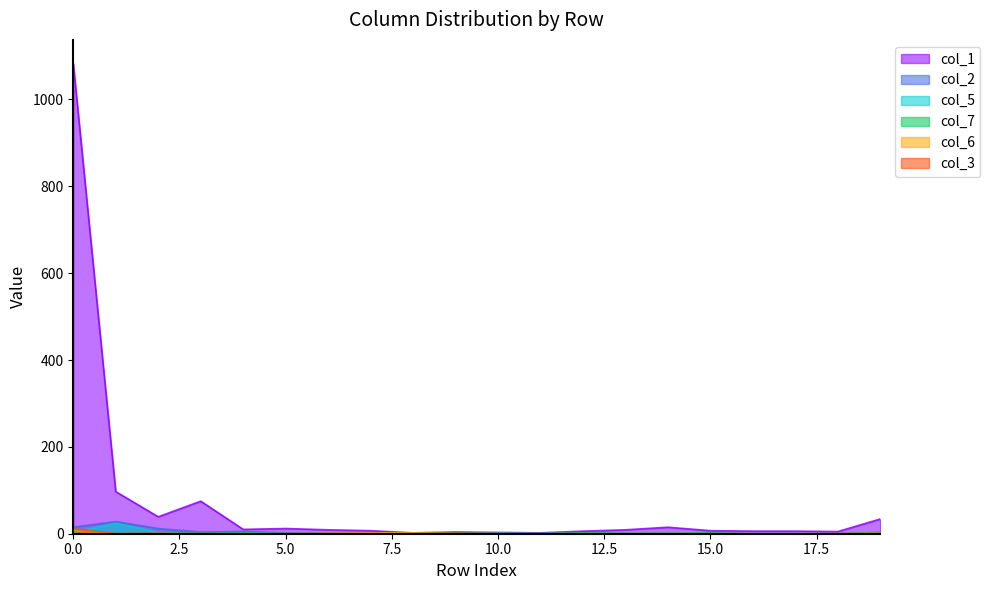

How many values in the col_2 series are below 2?

10